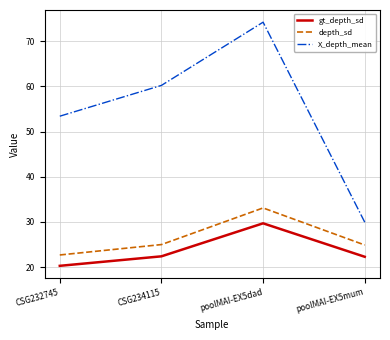

True or false: gt_depth_sd and depth_sd cross at least once.

False